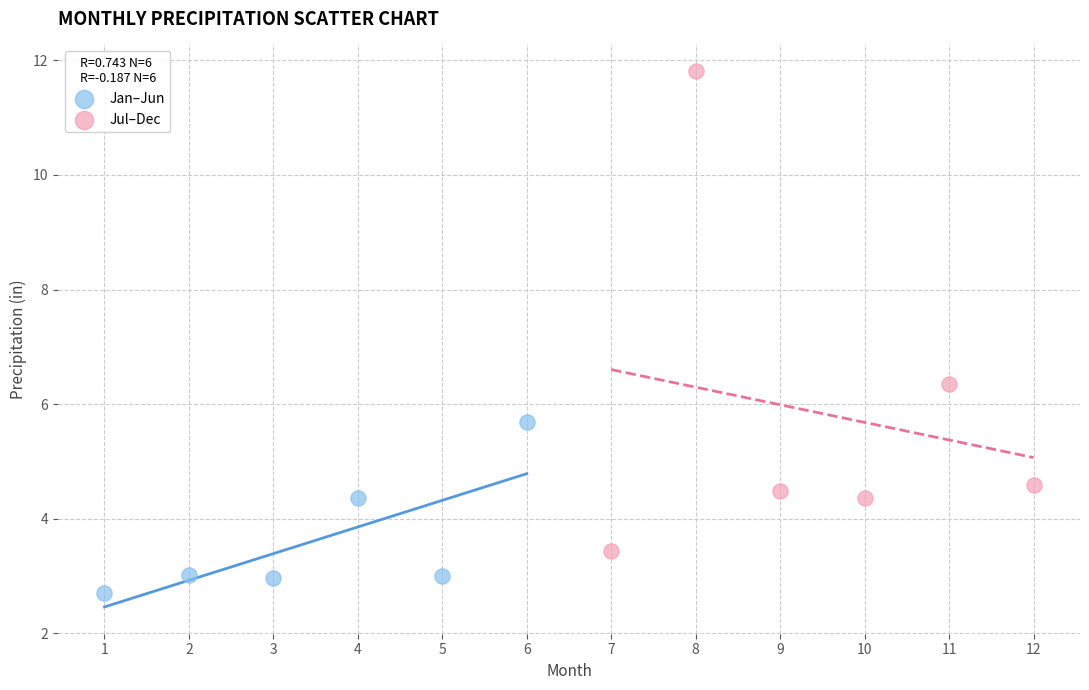

Which series contains the highest Y value?

Jul–Dec